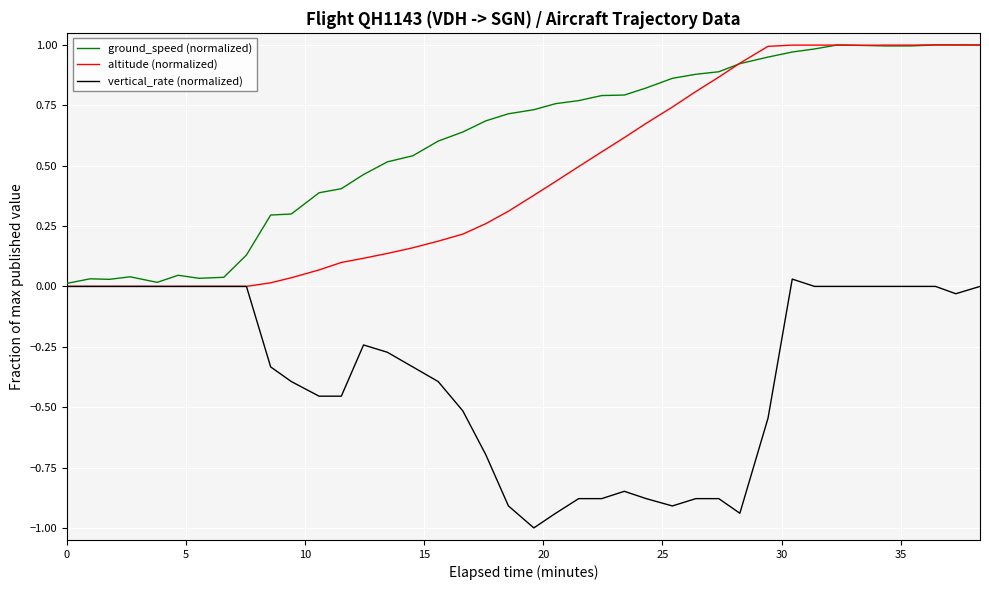

Between 25 and 25, which is larger?

25